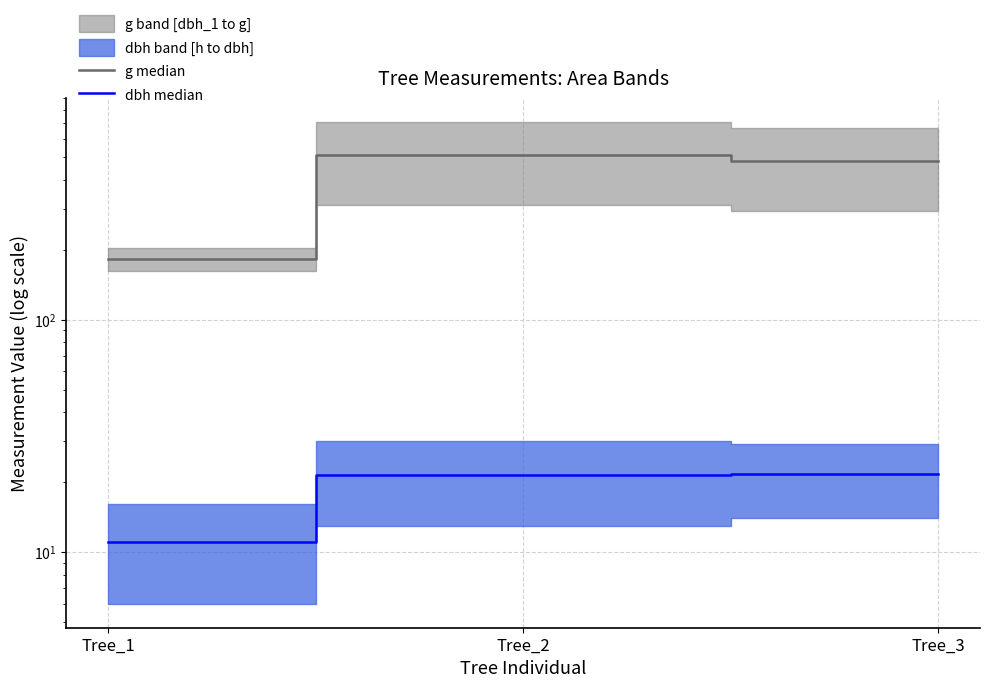

Which series has the widest spread of values?

g median